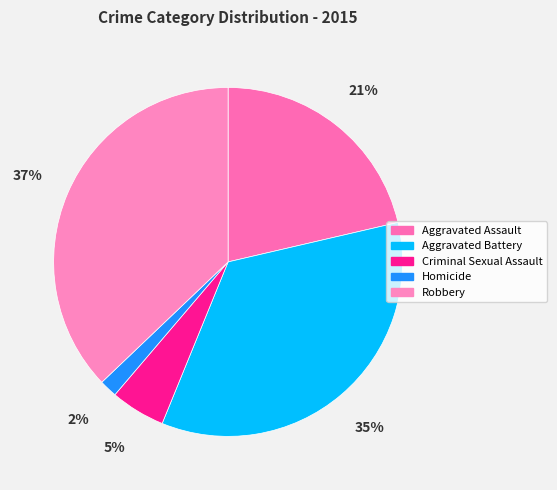

Which slice is the smallest?

Homicide